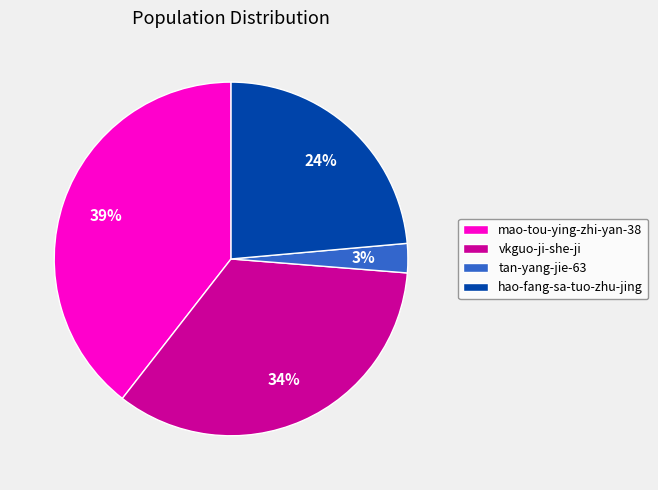

Approximately how many times larger is the value at hao-fang-sa-tuo-zhu-jing compared to mao-tou-ying-zhi-yan-38?

0.6